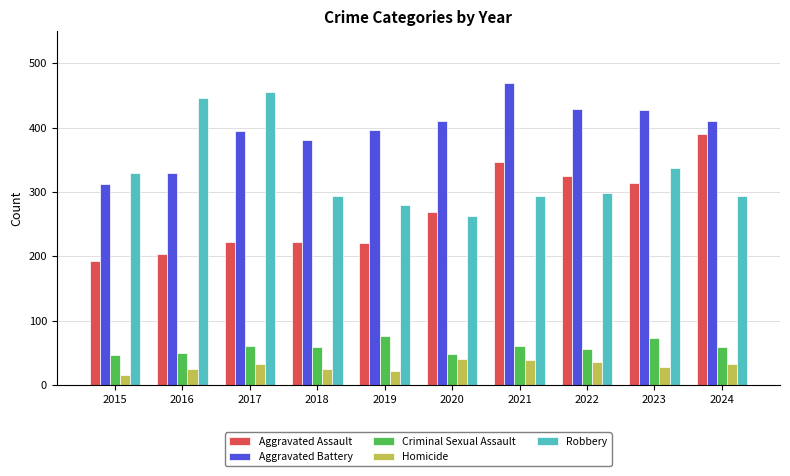

Rank the series at 2023 from lowest to highest value.

Homicide, Criminal Sexual Assault, Aggravated Assault, Robbery, Aggravated Battery